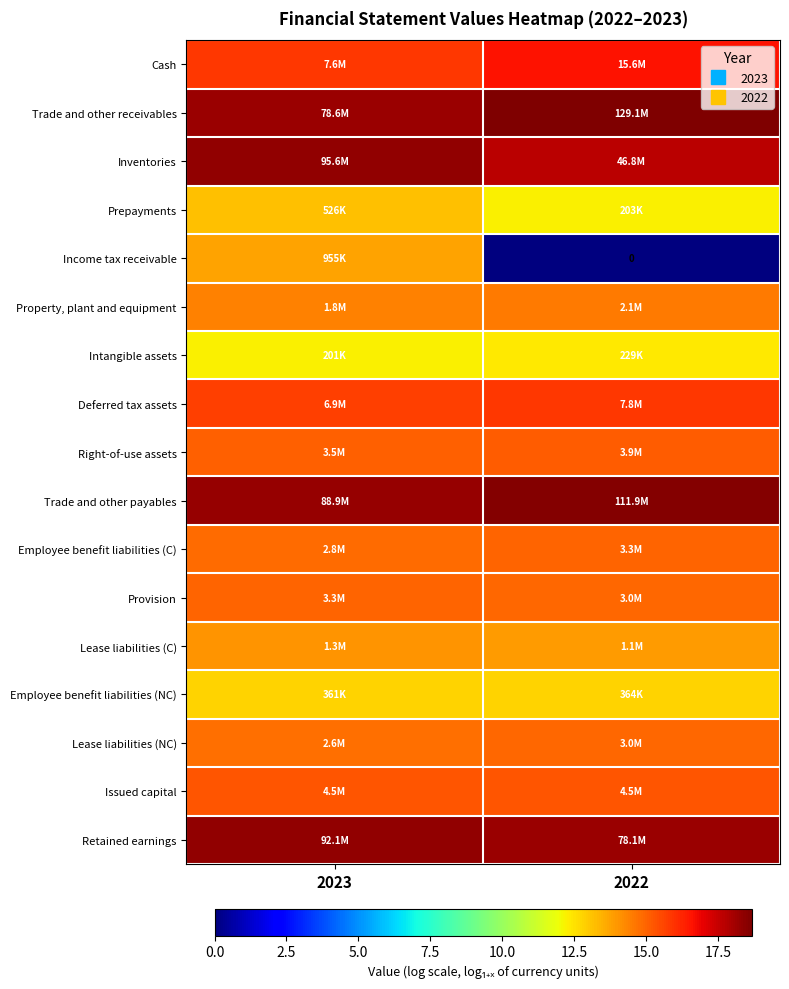

List the labels in order of Retained earnings value, smallest first.

2022, 2023